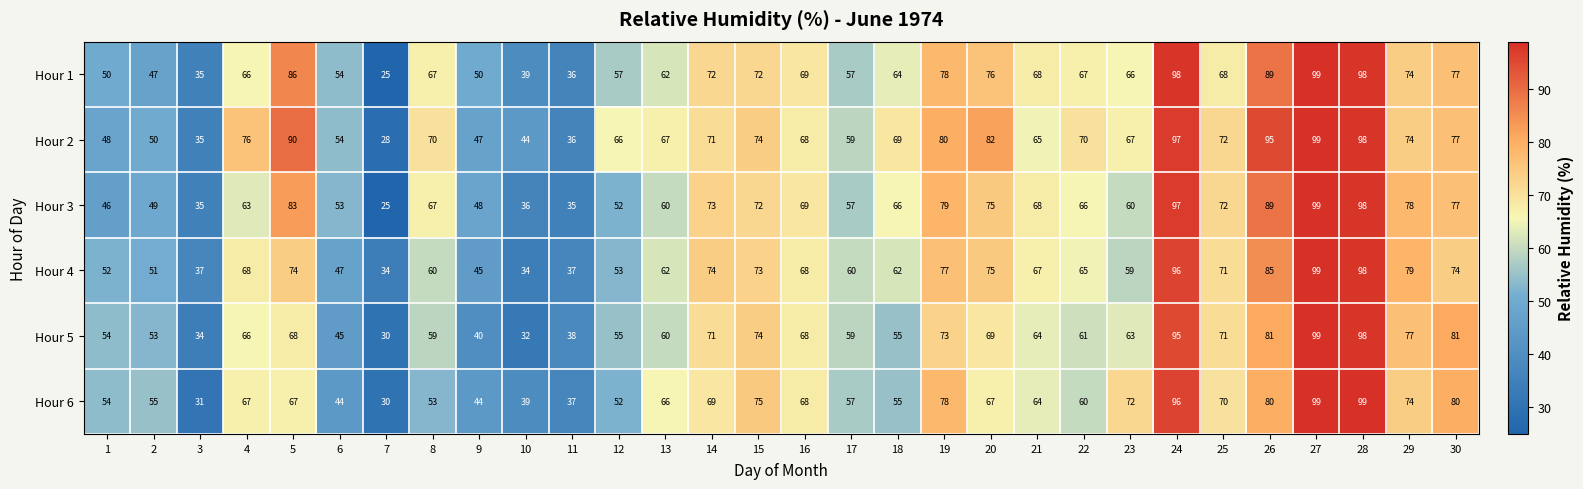

Which series changed the most between 15 and 21?

Hour 6